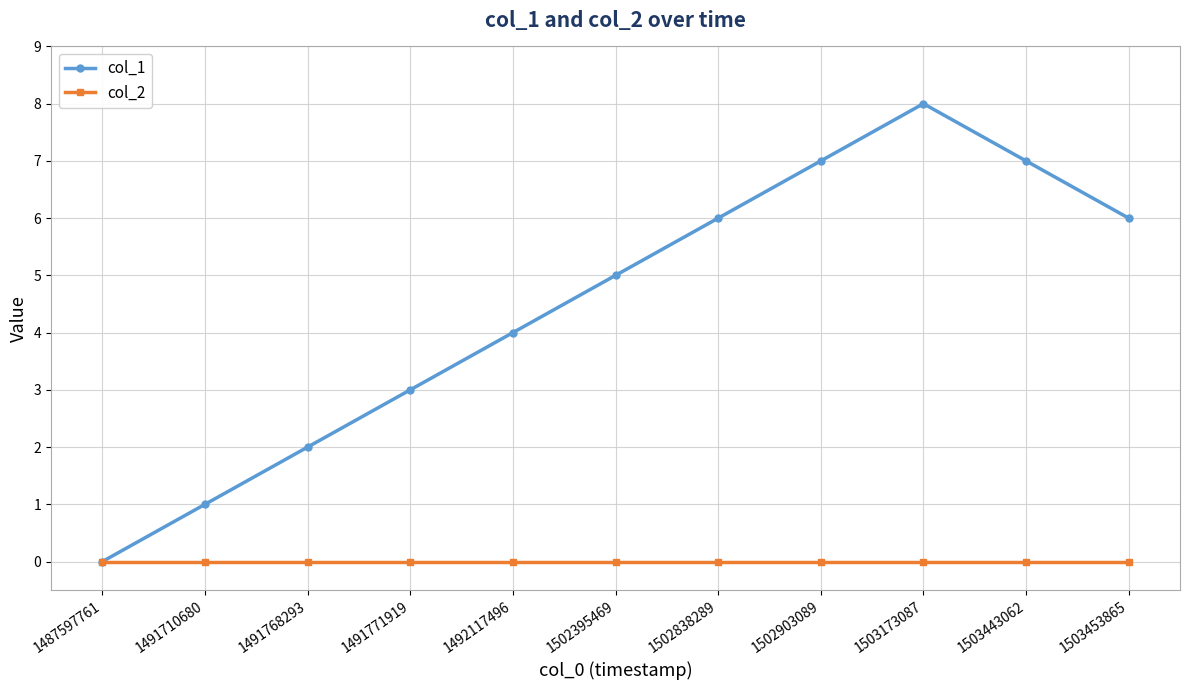

Rank the series by their average value, from highest to lowest.

col_1, col_2